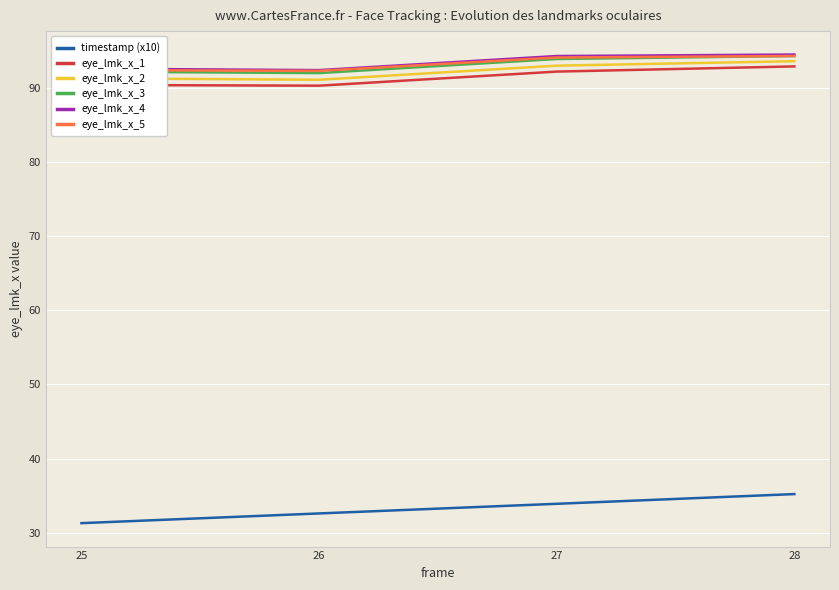

What is the maximum value for eye_lmk_x_4?

94.5